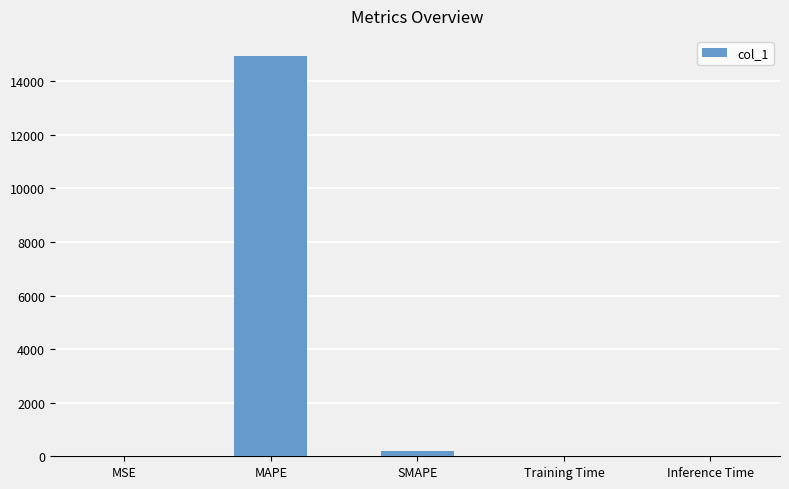

True or false: the data shows 0.8 at MSE.

True